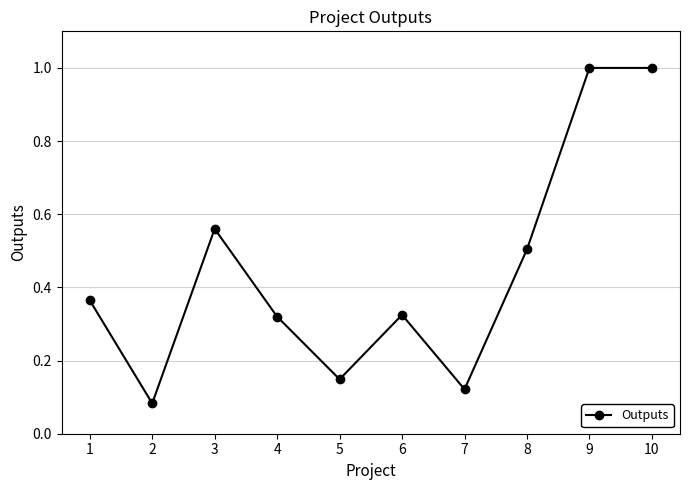

What is the change in value from 2 to 3?

+0.5